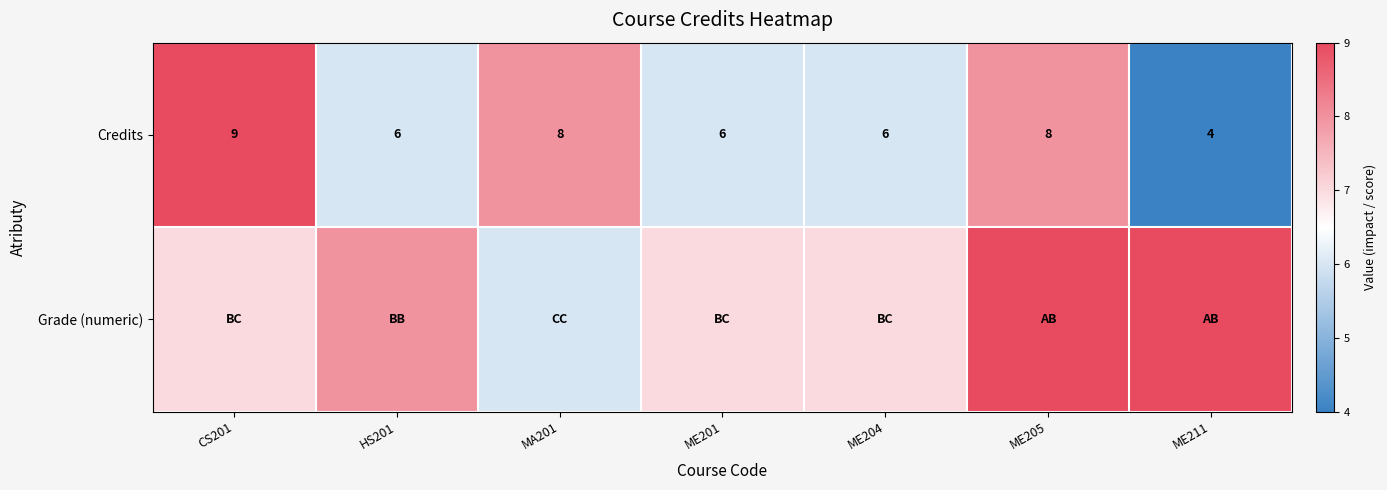

The value of Credits at ME205 is 12. True or false?

False